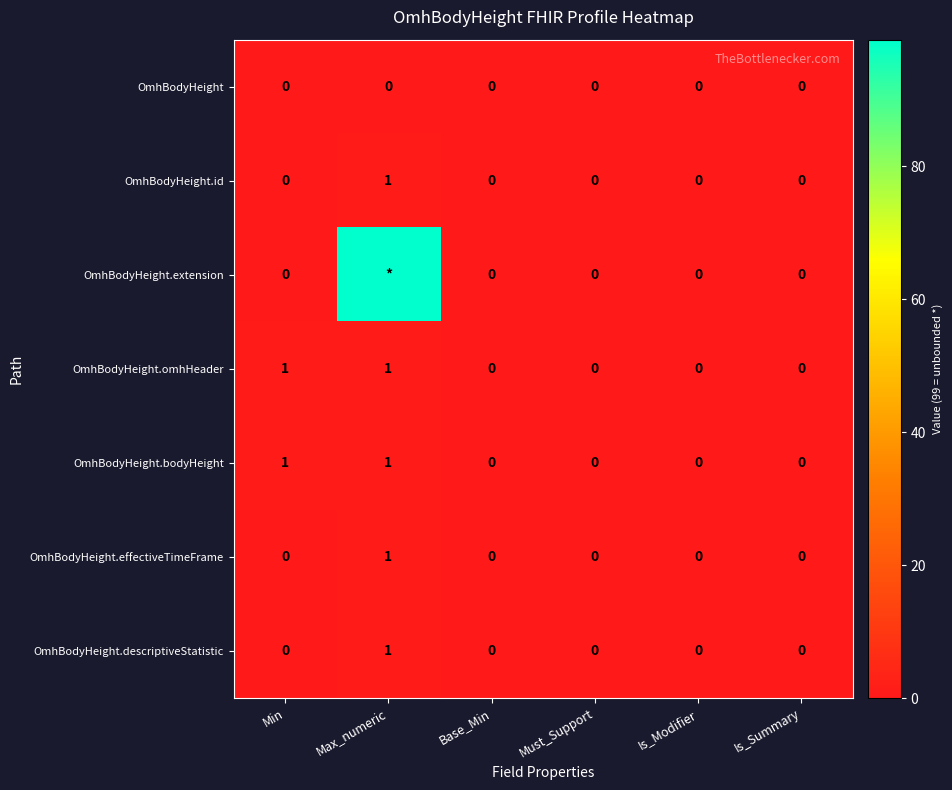

The value of OmhBodyHeight.descriptiveStatistic at Is_Summary is 1. True or false?

False